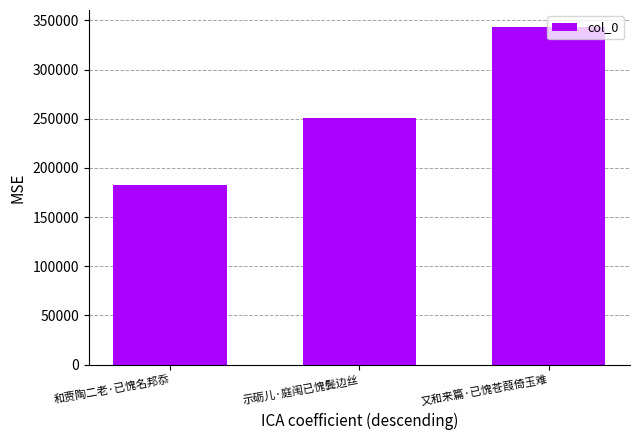

Which category has the lowest value across all series?

和贾陶二老·已愧名邦忝